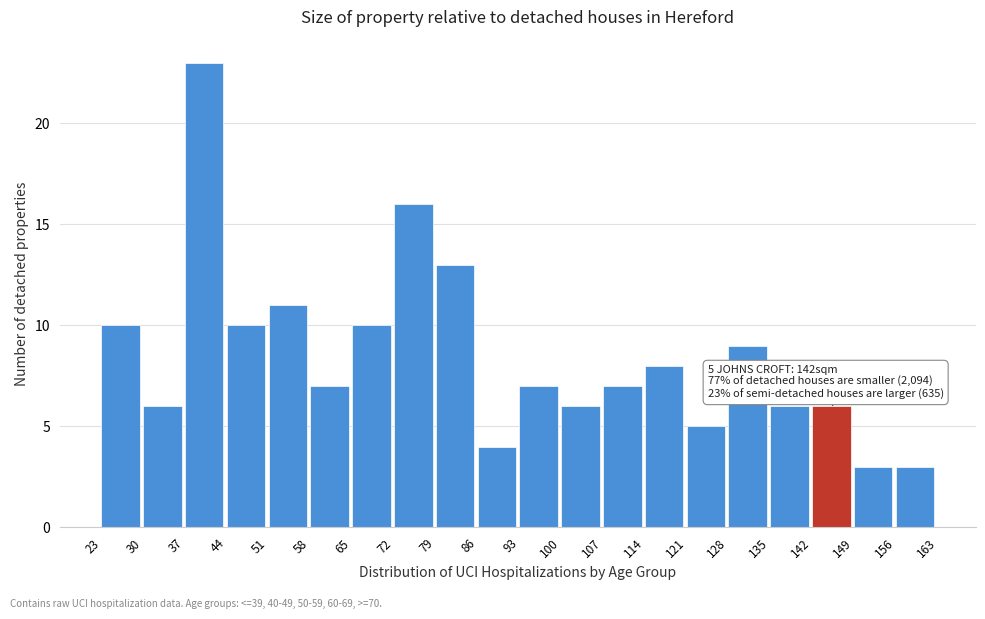

Which range on the x-axis has the tallest bar?

37 to 44